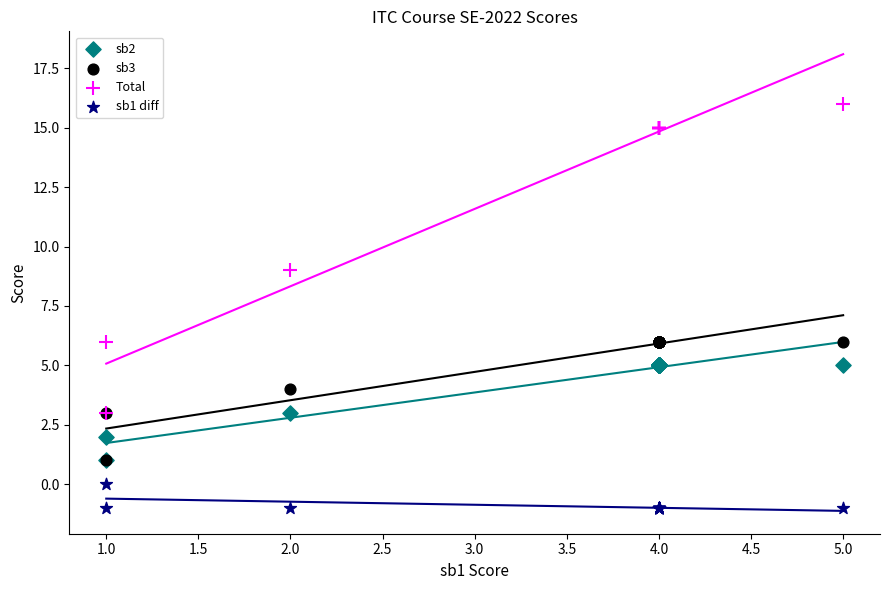

What are all the series names shown in the legend?

sb2, sb3, Total, sb1 diff